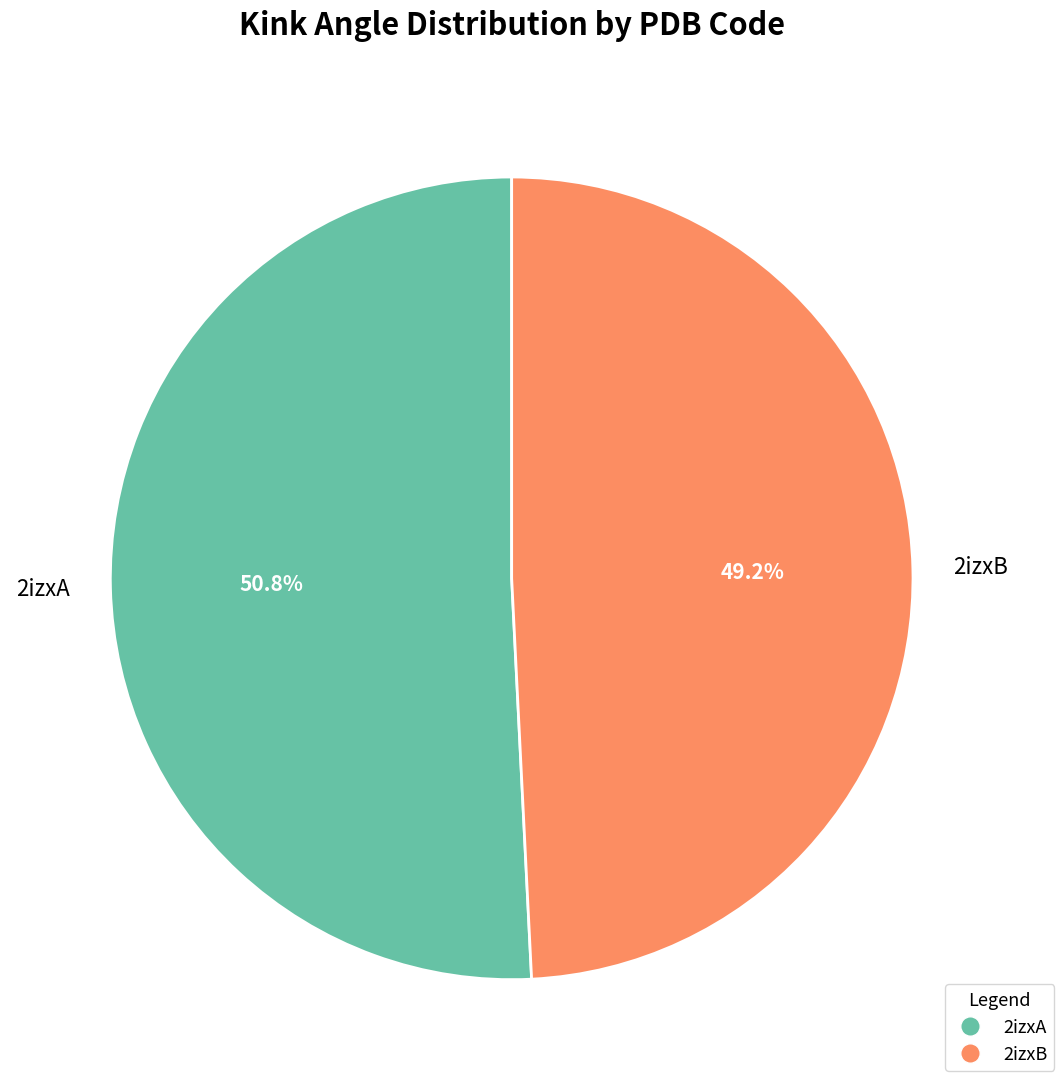

How much of the chart is everything except 2izxA?

49.2%